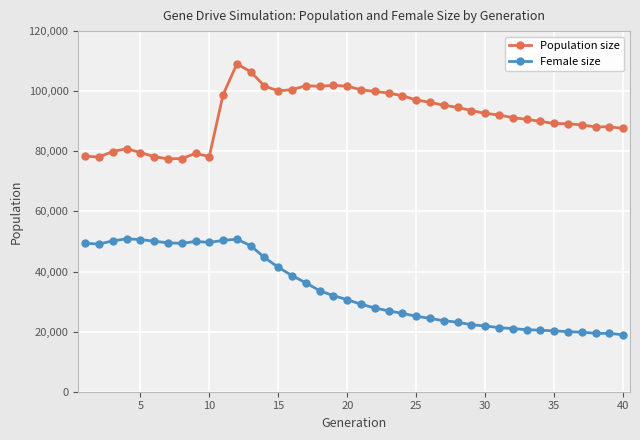

How many values in the Female size series are below 30630?

20